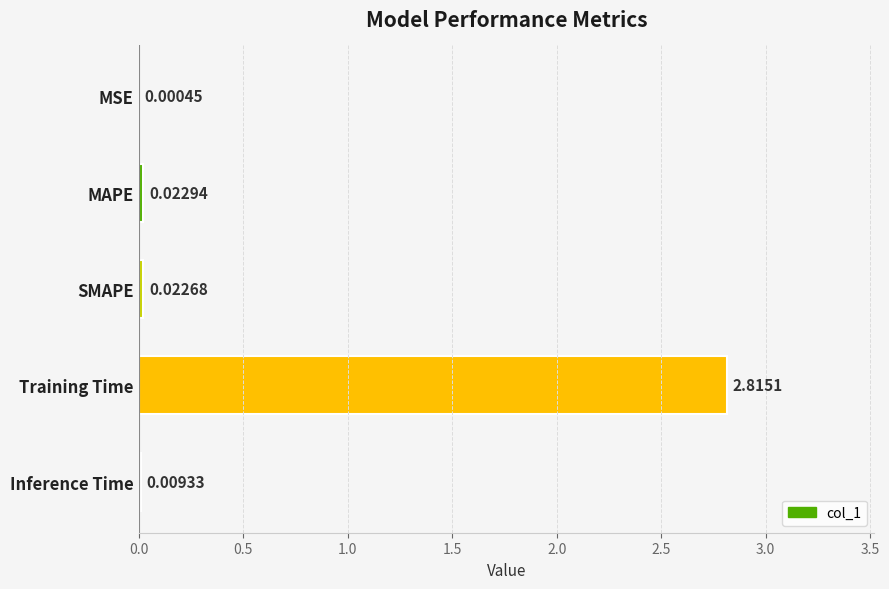

How many distinct data groups are displayed?

1